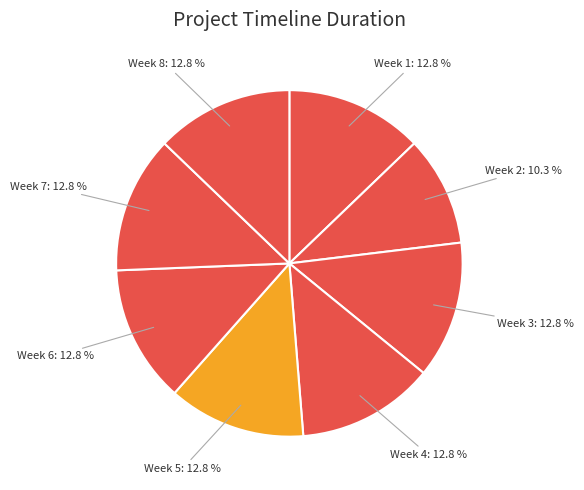

Does Week 4 account for over 50% of the chart?

No